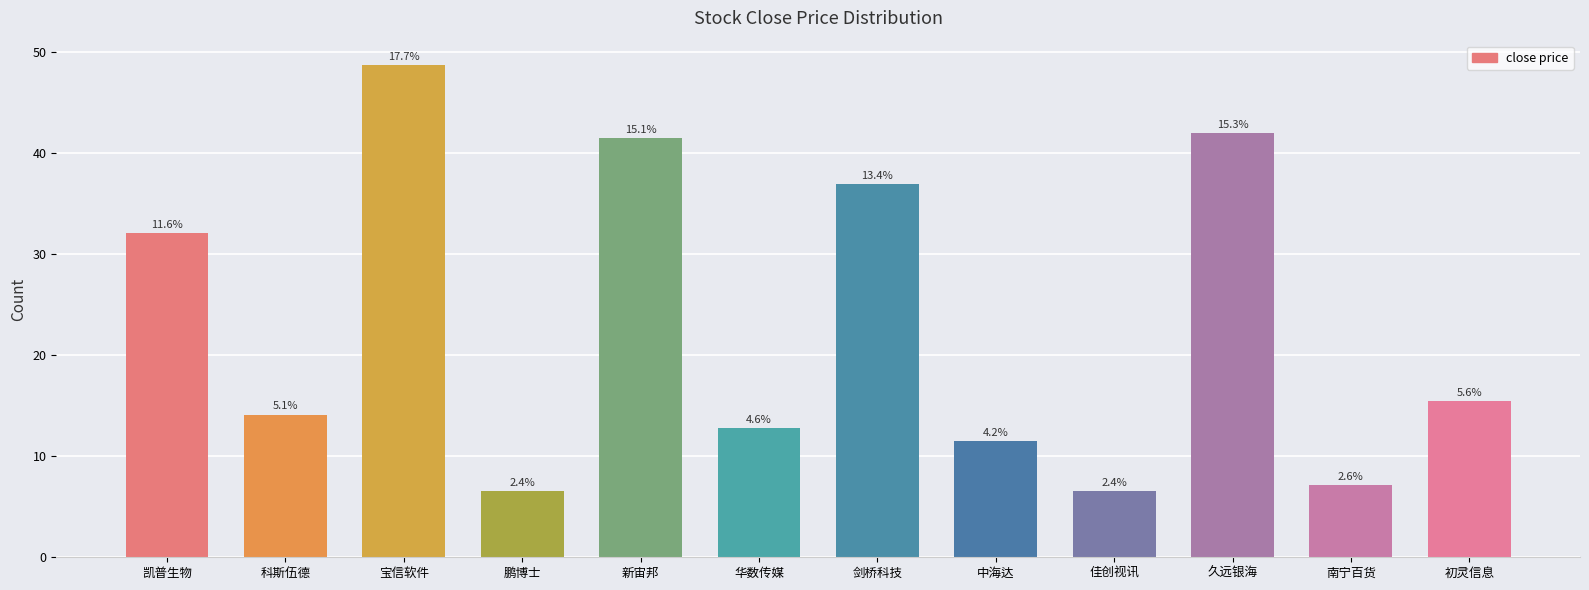

How many bars are there in total?

12